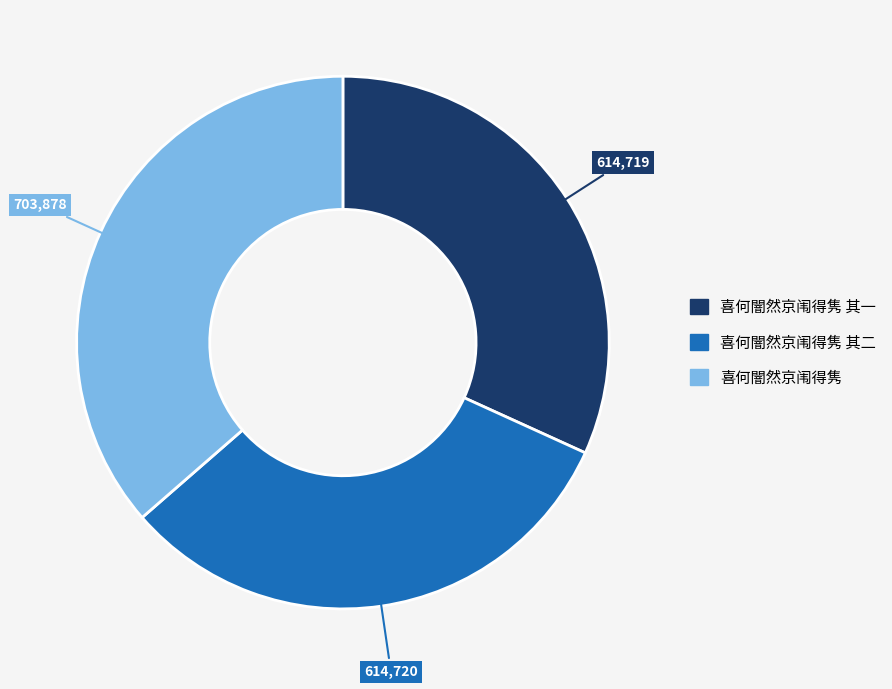

Is there any slice that represents more than half of the pie?

No